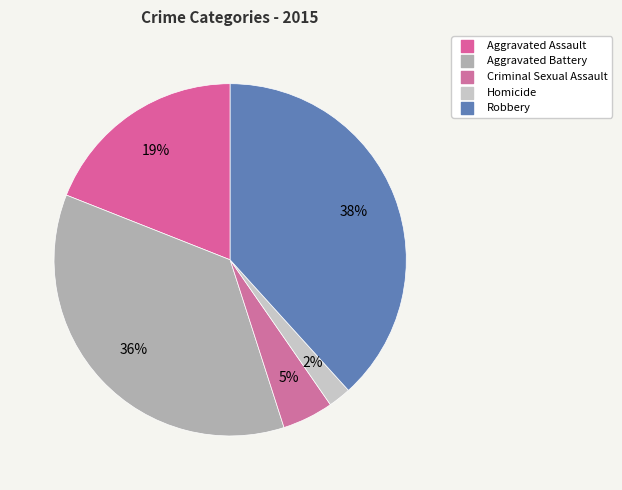

How many slices are in this pie chart?

5